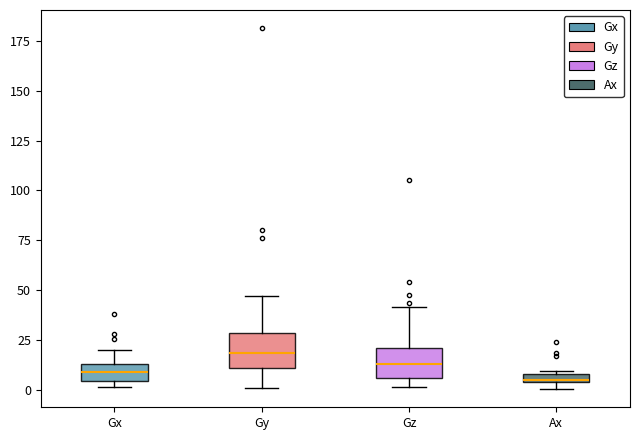

Where is the lower edge of the box for Ax on the y-axis? The values are not printed on the chart, so give them approximately, as read against the axis.

5